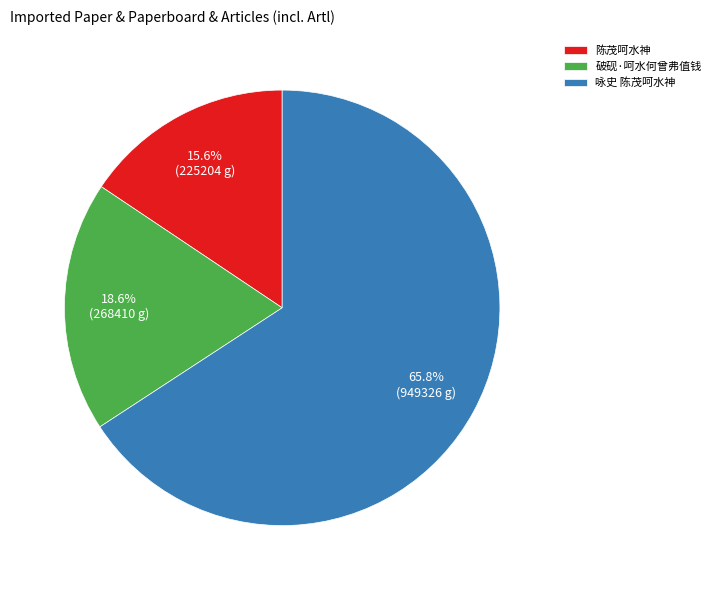

Between 破砚·呵水何曾弗值钱 and 咏史 陈茂呵水神, which is larger?

咏史 陈茂呵水神